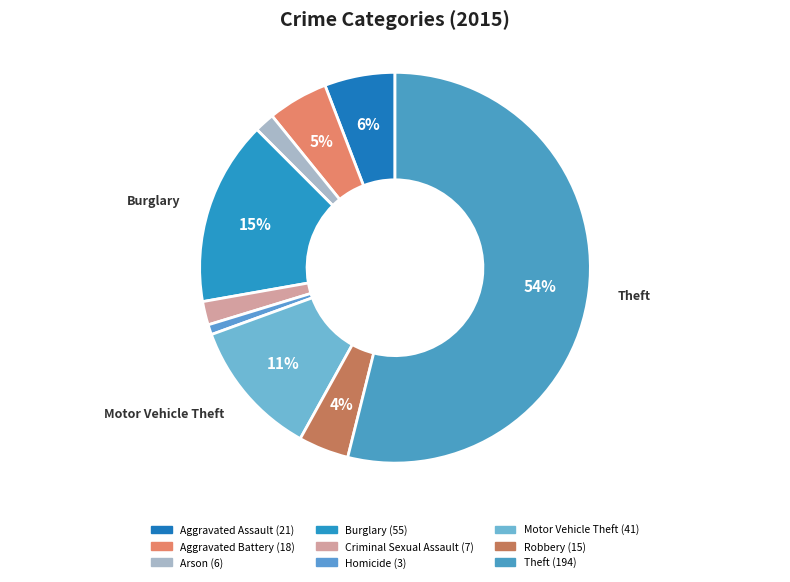

What percentage is NOT represented by Aggravated Battery?

95.0%